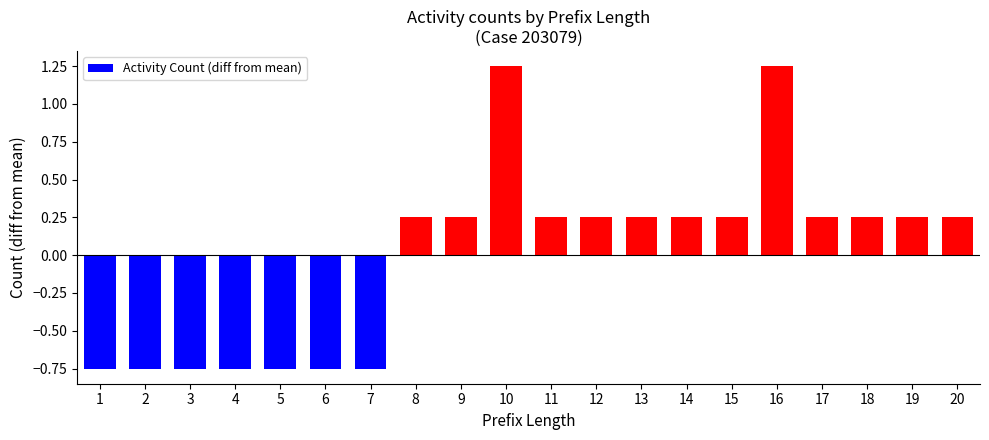

Where does the data first go above 0?

8